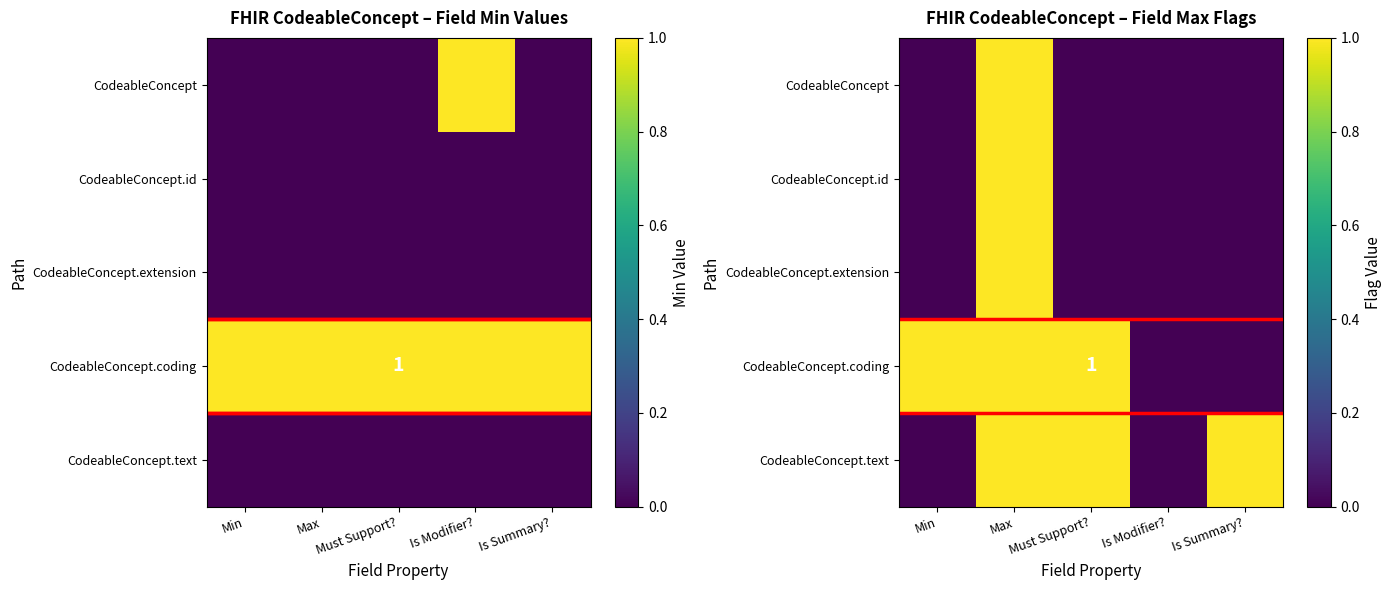

The CodeableConcept series shows 0 at Min. True or false?

True